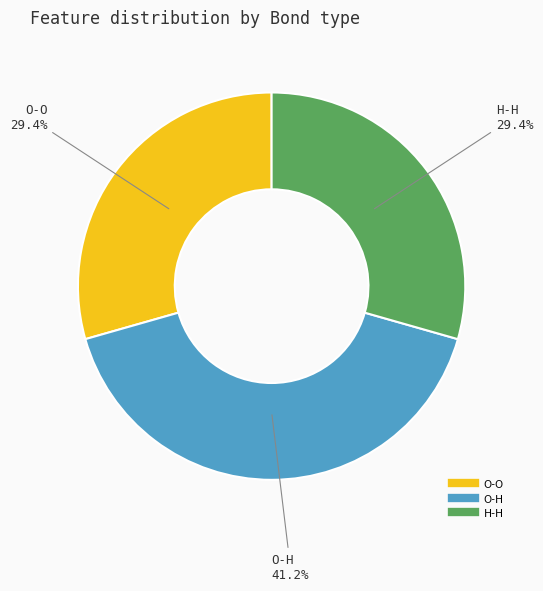

How many segments does this pie chart have?

3